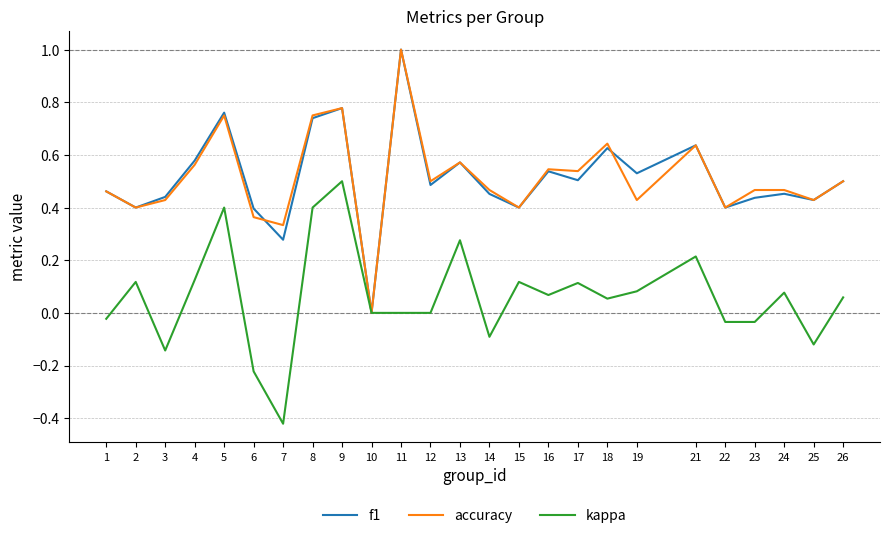

At which category does the chart reach its peak across all series?

11